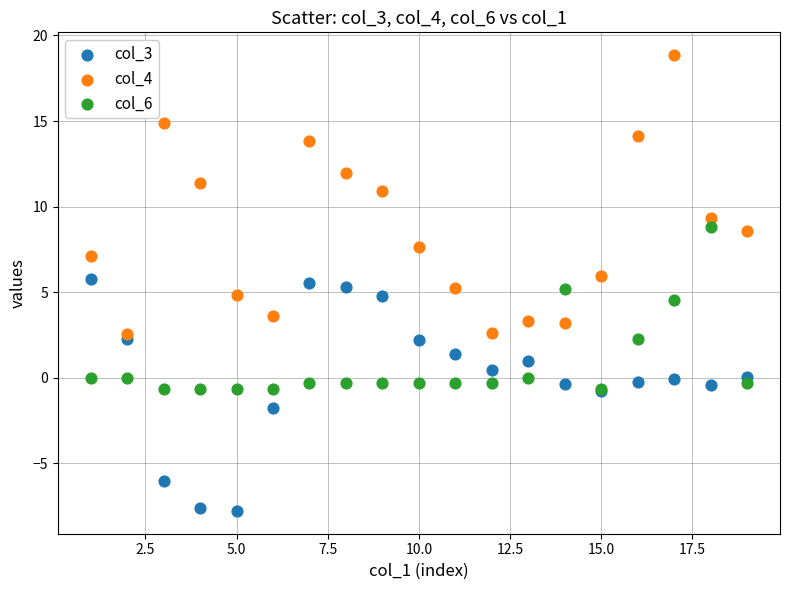

Which series contains the highest Y value?

col_4